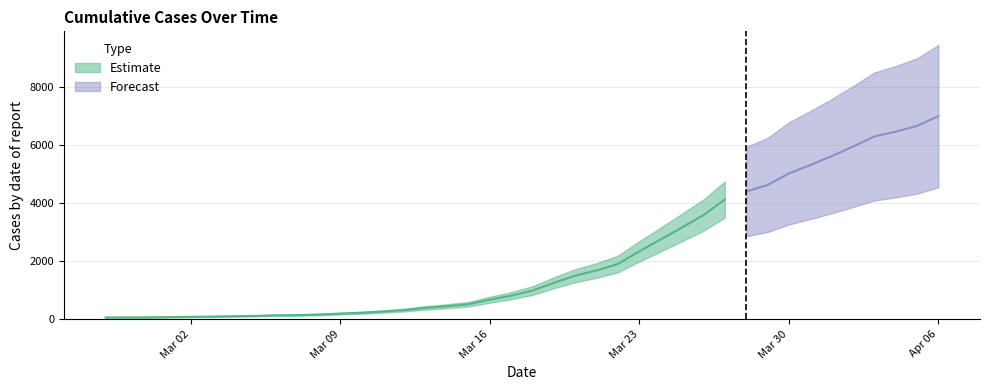

Where does the data first go above 993?

2020-03-19